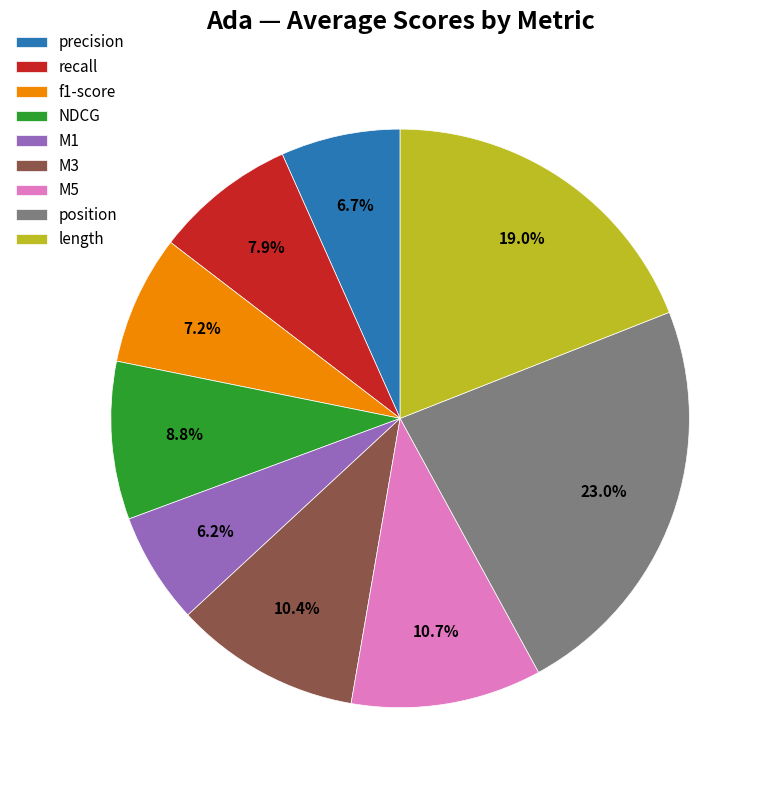

Which category has the biggest portion of the pie?

position